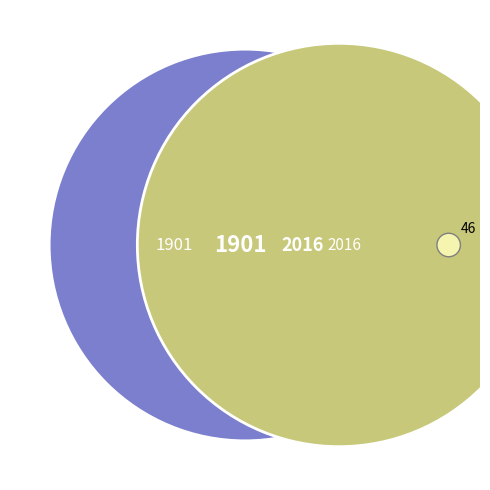

Does 2016 represent more than half of the total?

Yes